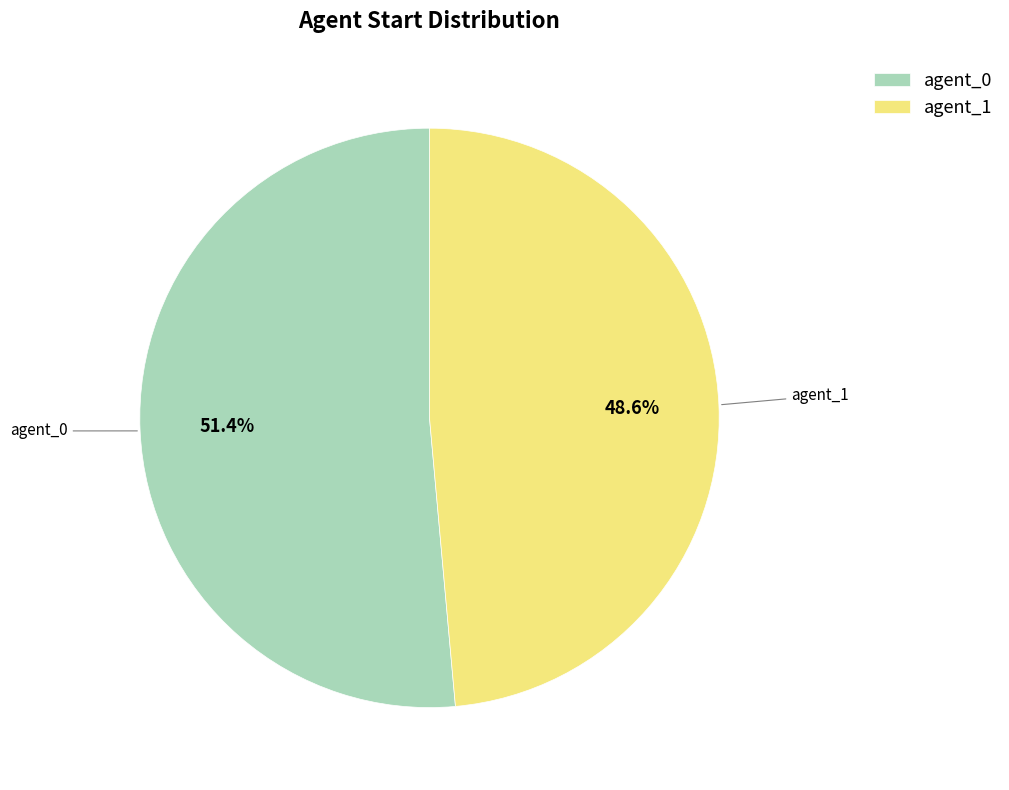

What is the majority slice?

agent_0